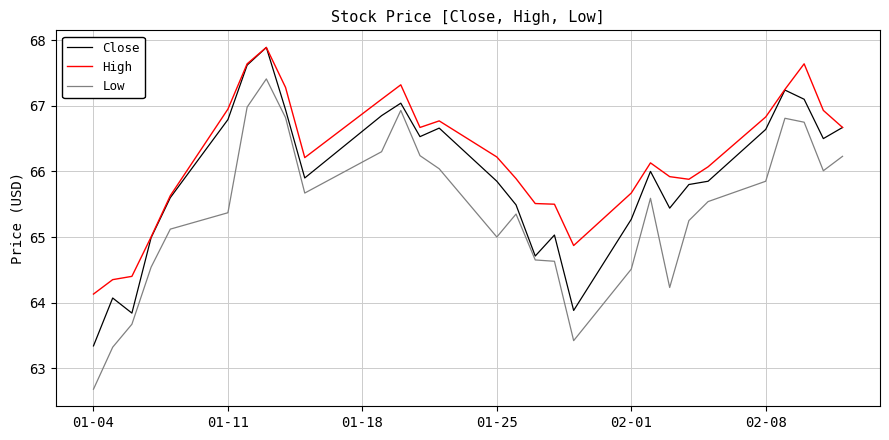

Which series has the widest spread of values?

Low